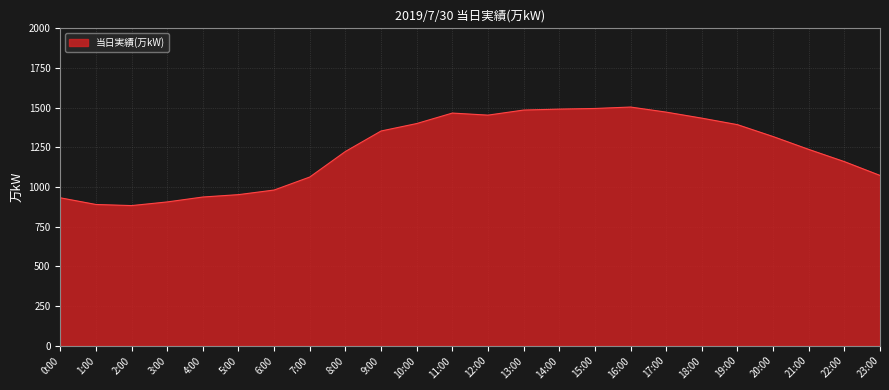

What is the difference between the values at 7:00 and 13:00?

422